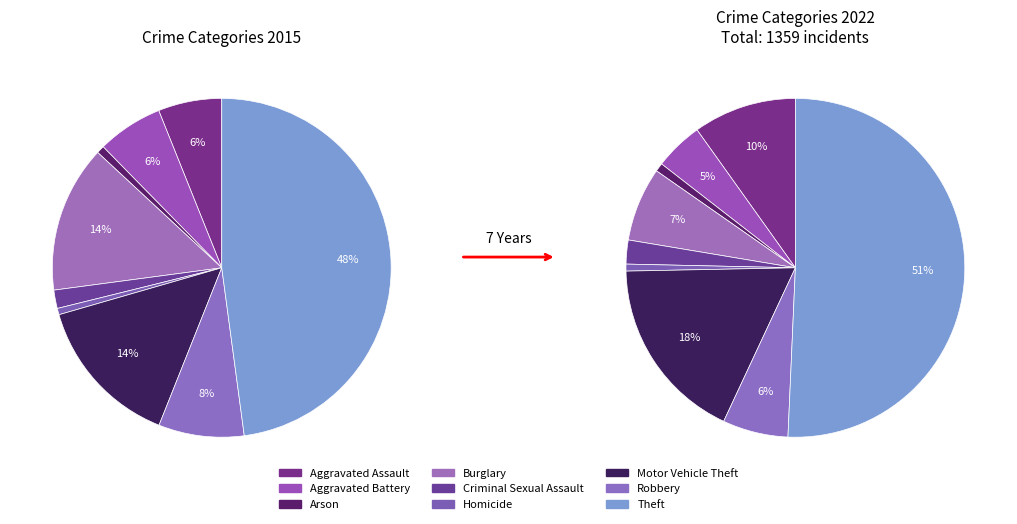

Does Theft represent more than half of the total?

No